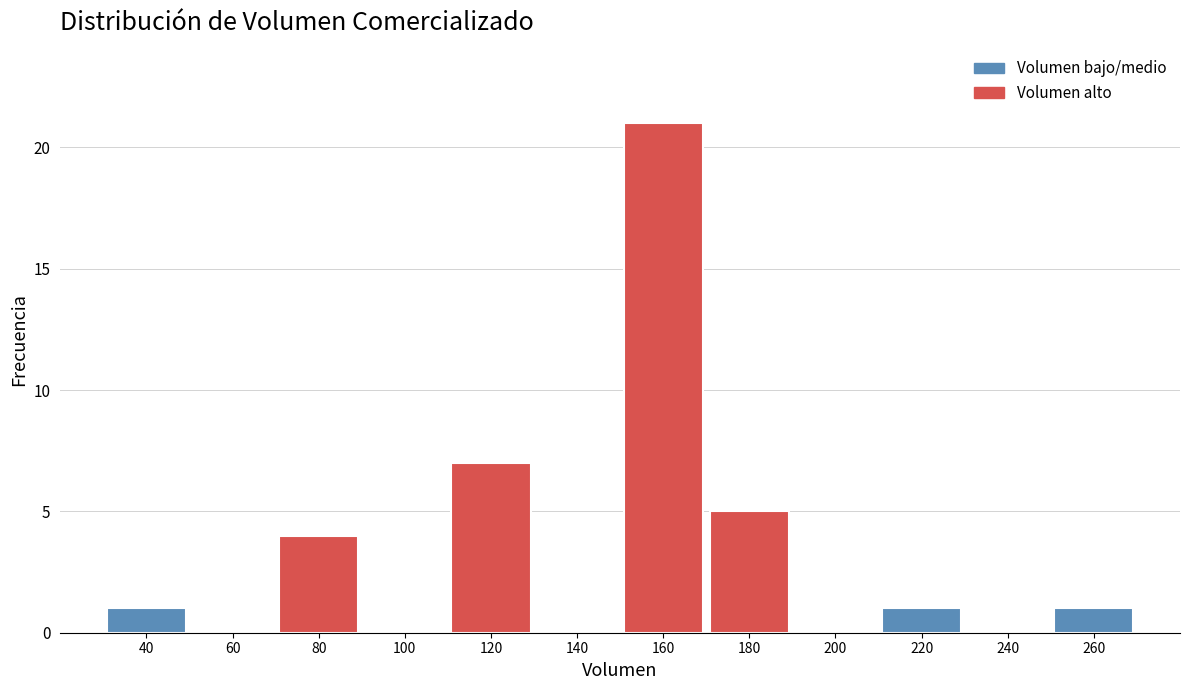

Reading right to left, transcribe all the data shown in this chart.

260=1	240=0	220=1	200=0	180=5	160=21	140=0	120=7	100=0	80=4	60=0	40=1